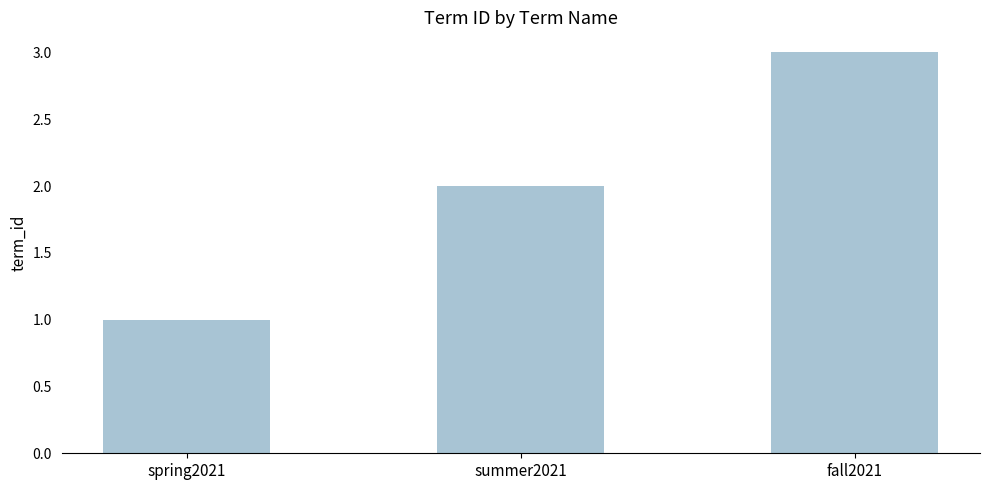

Between spring2021 and summer2021, which is larger?

summer2021